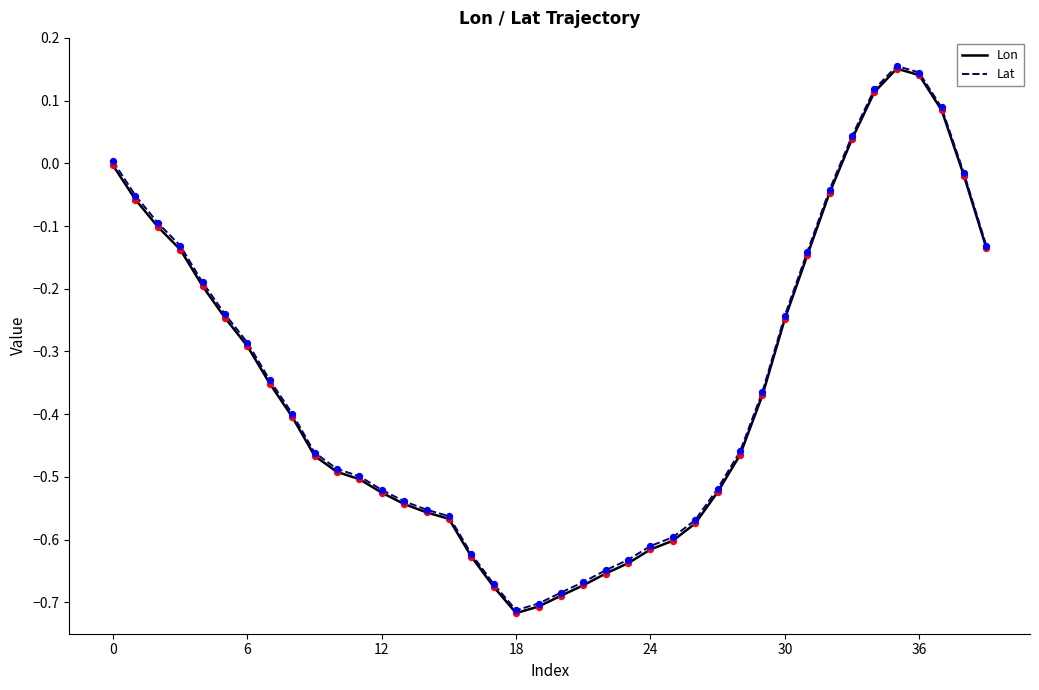

Which series has the largest range (max minus min)?

Lon